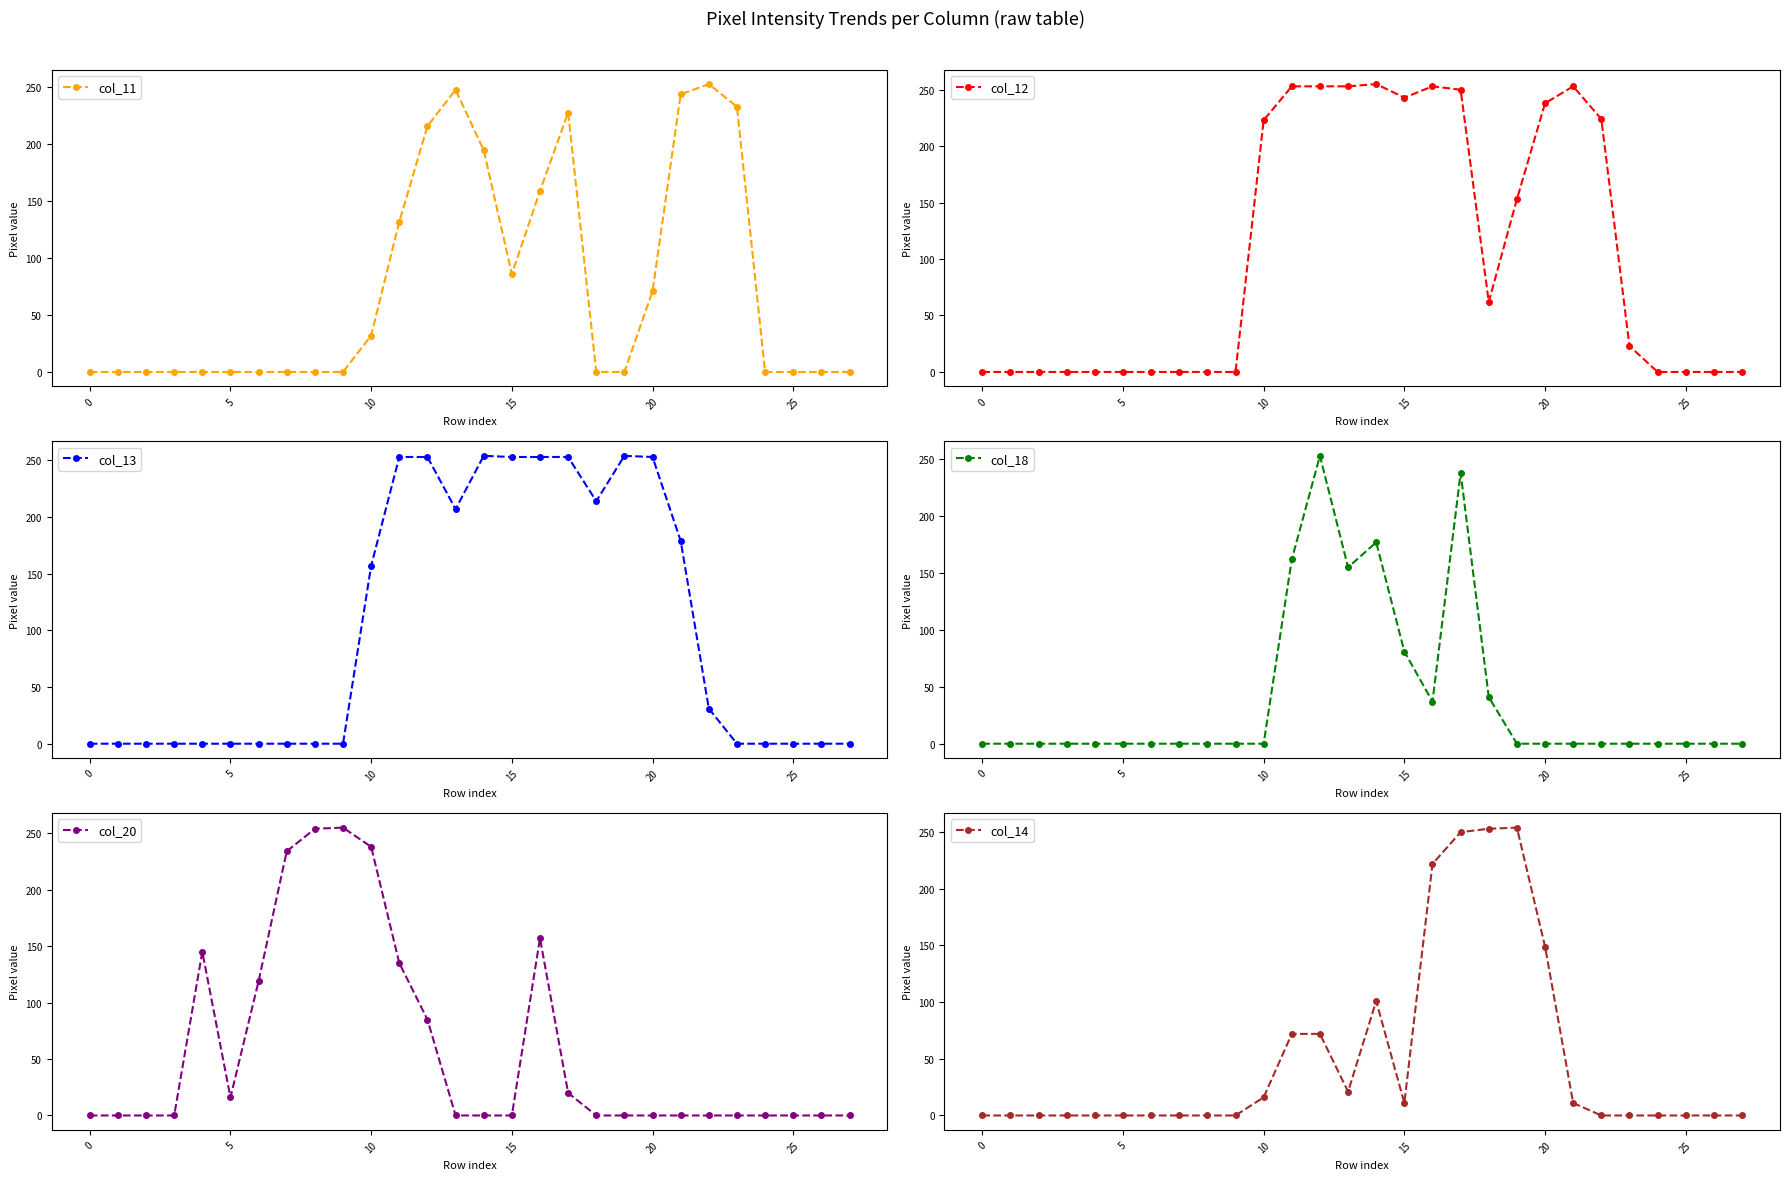

Where is the first local maximum for col_14?

14